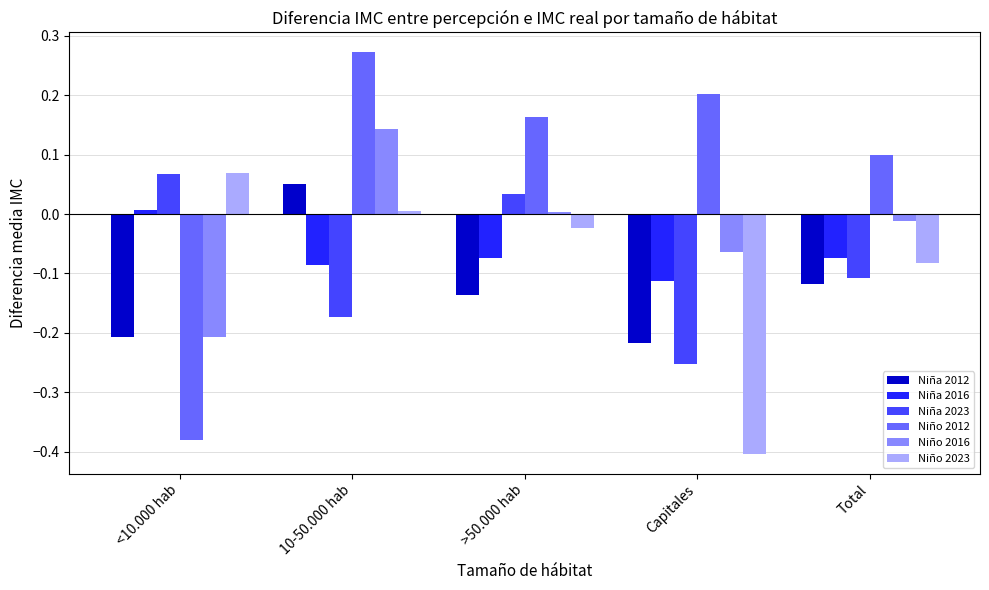

What is the difference between the highest and lowest values at <10.000 hab?

0.5